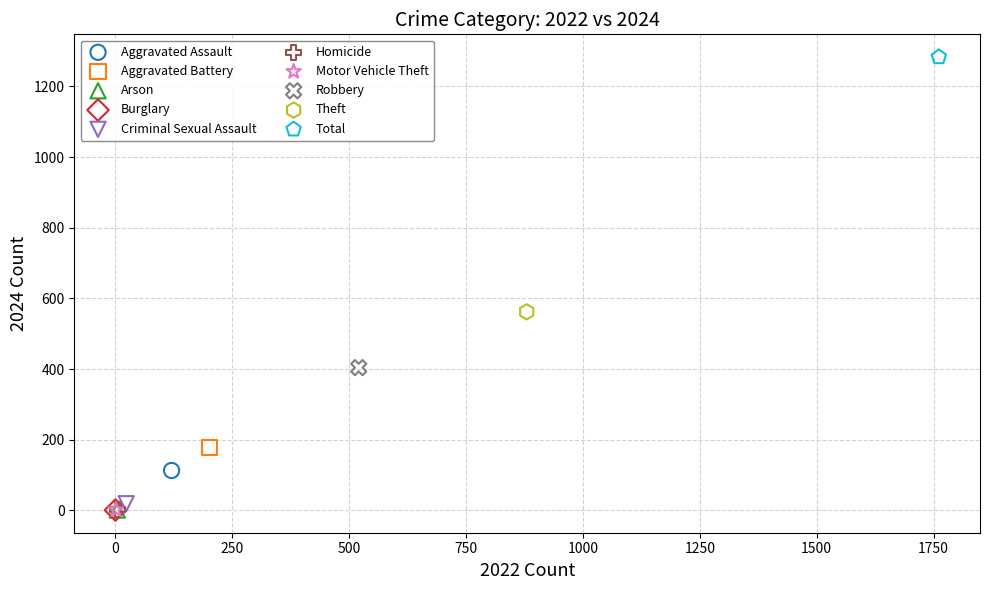

What are all the series names shown in the legend?

Aggravated Assault, Aggravated Battery, Arson, Burglary, Criminal Sexual Assault, Homicide, Motor Vehicle Theft, Robbery, Theft, Total